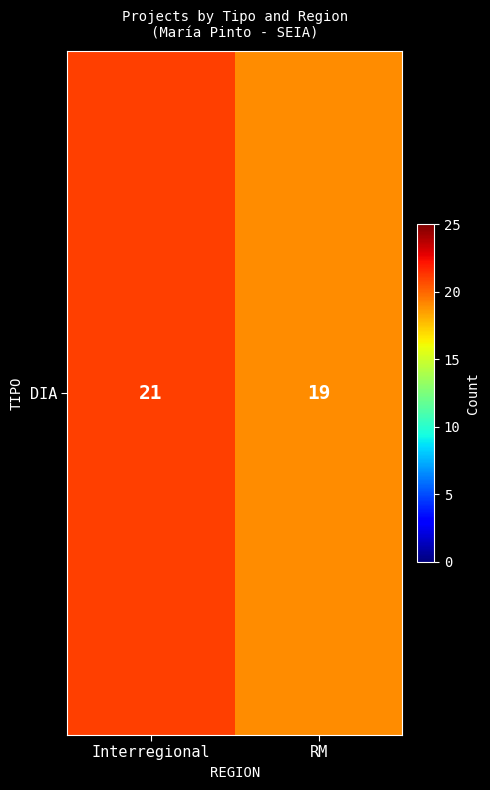

Reading left to right, transcribe all the data shown in this chart.

21	19